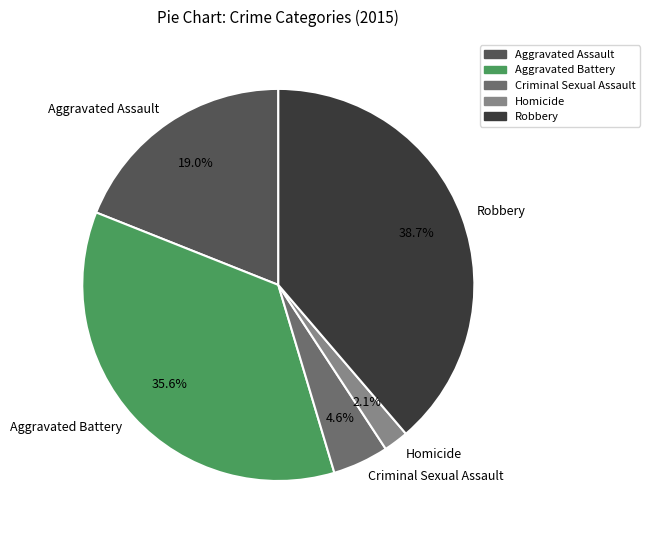

Rank the categories by value from highest to lowest.

Robbery, Aggravated Battery, Aggravated Assault, Criminal Sexual Assault, Homicide